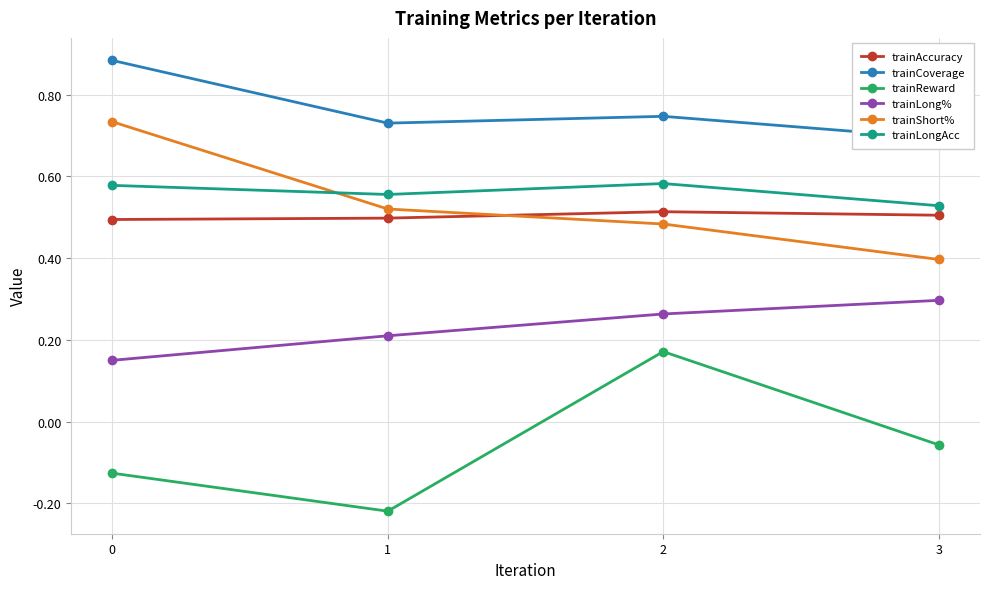

Reading left to right, transcribe all the data shown in this chart.

trainAccuracy: 0.5	0.5	0.5	0.5
trainCoverage: 0.9	0.7	0.7	0.7
trainReward: -0.1	-0.2	0.2	-0.1
trainLong%: 0.1	0.2	0.3	0.3
trainShort%: 0.7	0.5	0.5	0.4
trainLongAcc: 0.6	0.6	0.6	0.5